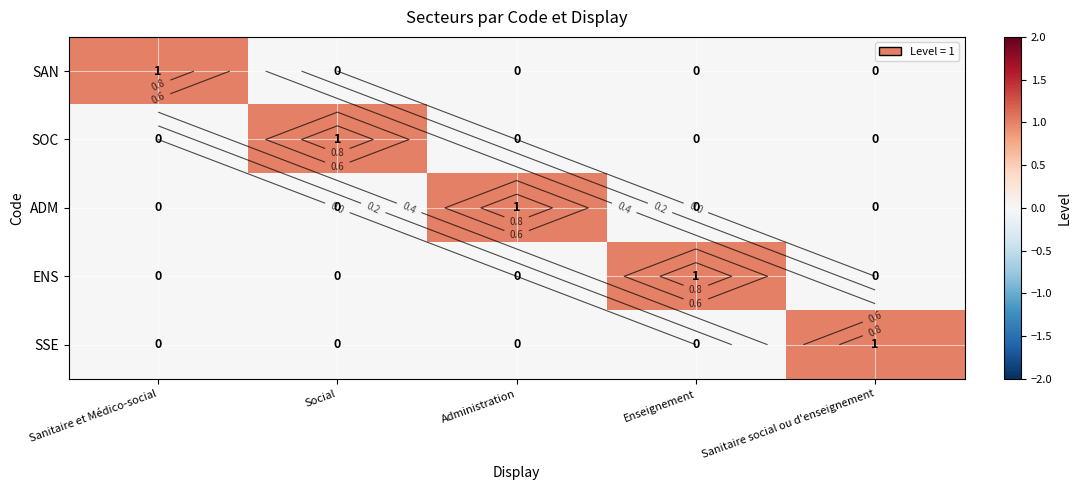

Count the ENS values in the range 0 to 1.

5